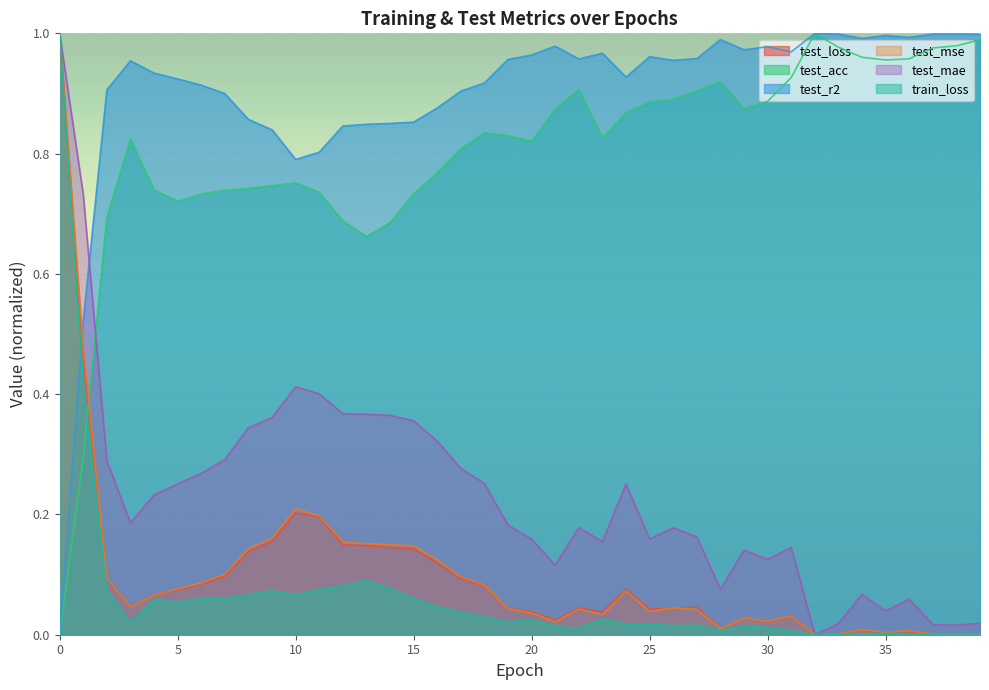

True or false: test_acc and test_mse cross at least once.

True